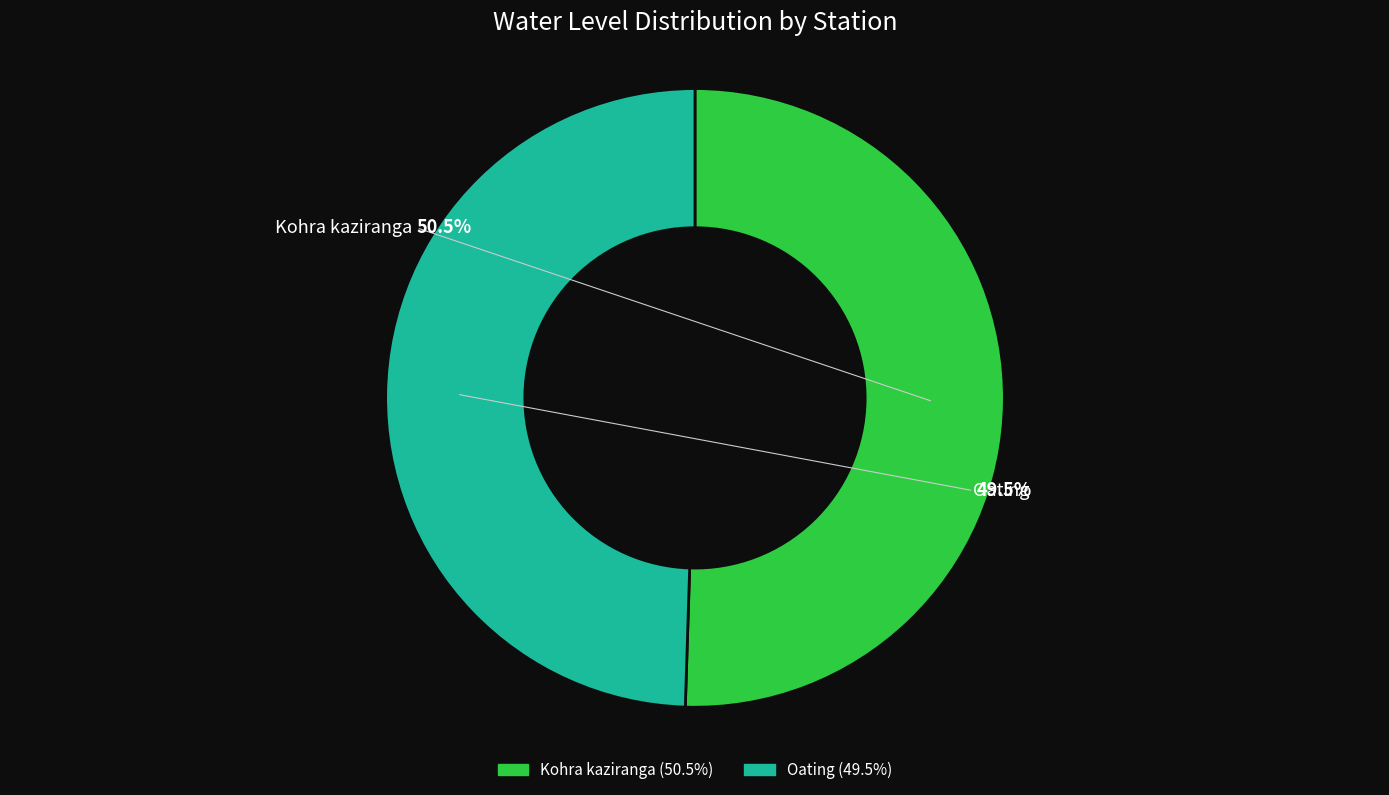

Count the number of slices in the pie.

2